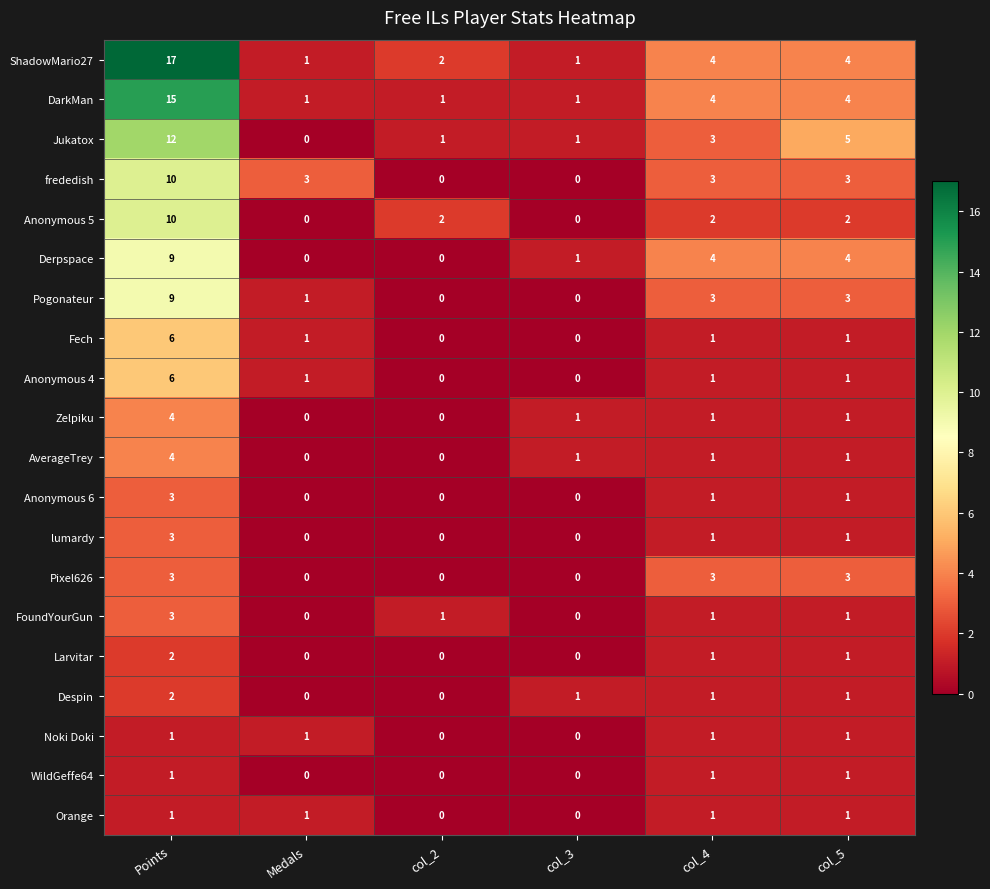

At how many categories does at least one series exceed 15?

1